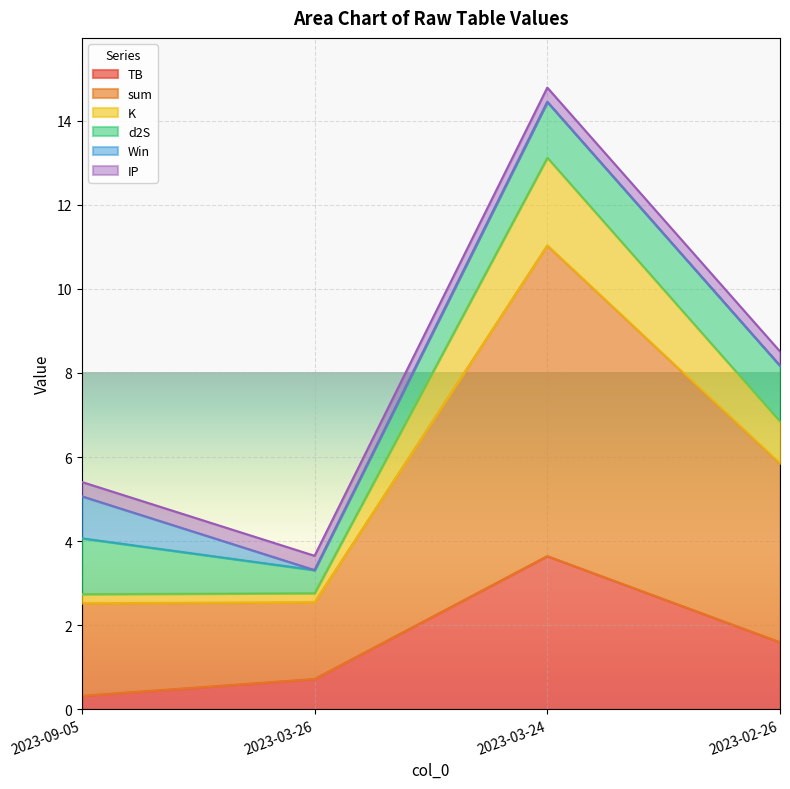

List the labels in order of TB value, largest first.

2023-03-24, 2023-02-26, 2023-03-26, 2023-09-05